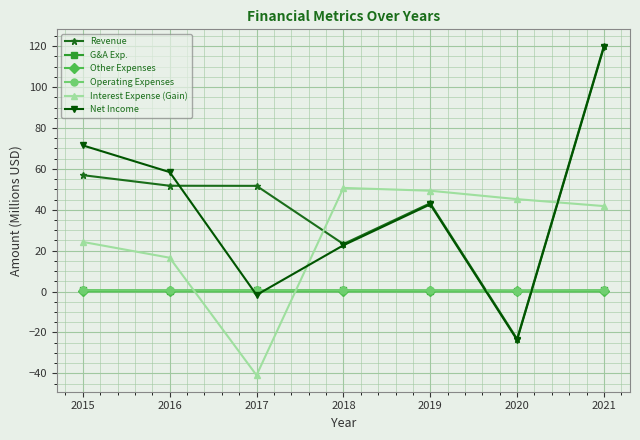

How many interior local peaks does the Interest Expense (Gain) series have?

1